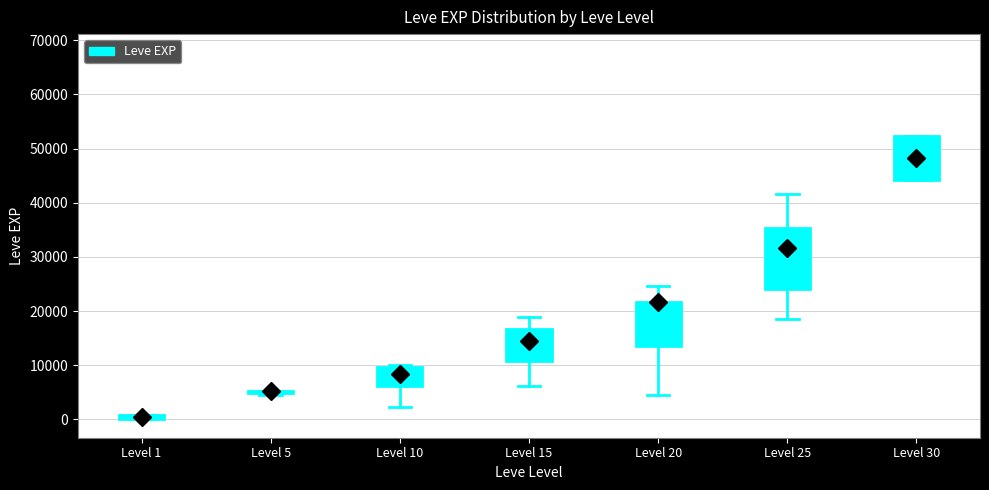

Which box is the tallest, from its lower edge to its upper edge?

Level 25